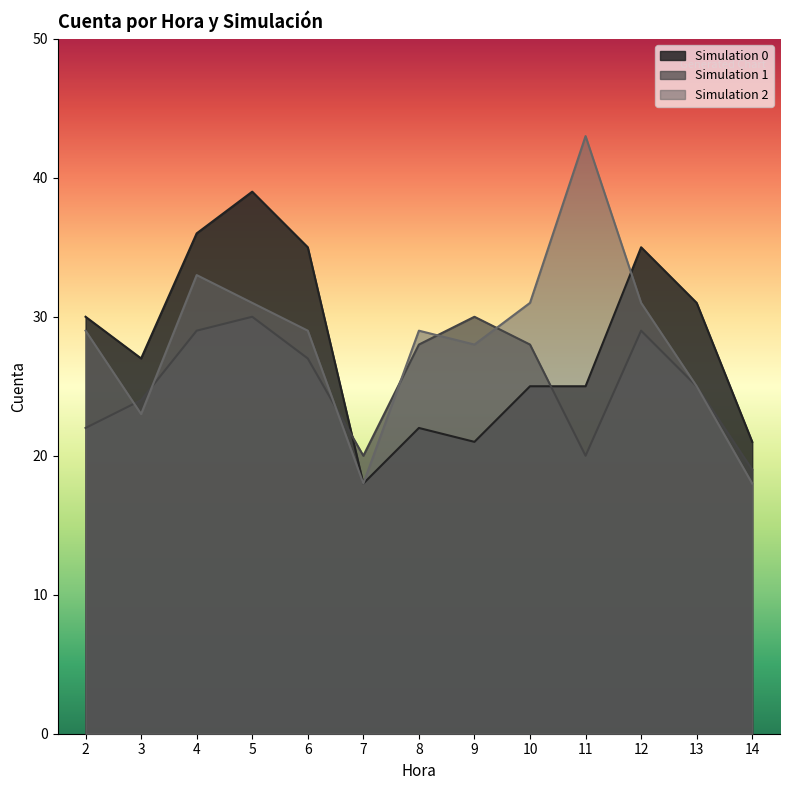

What are all the series names shown in the legend?

Simulation 0, Simulation 1, Simulation 2